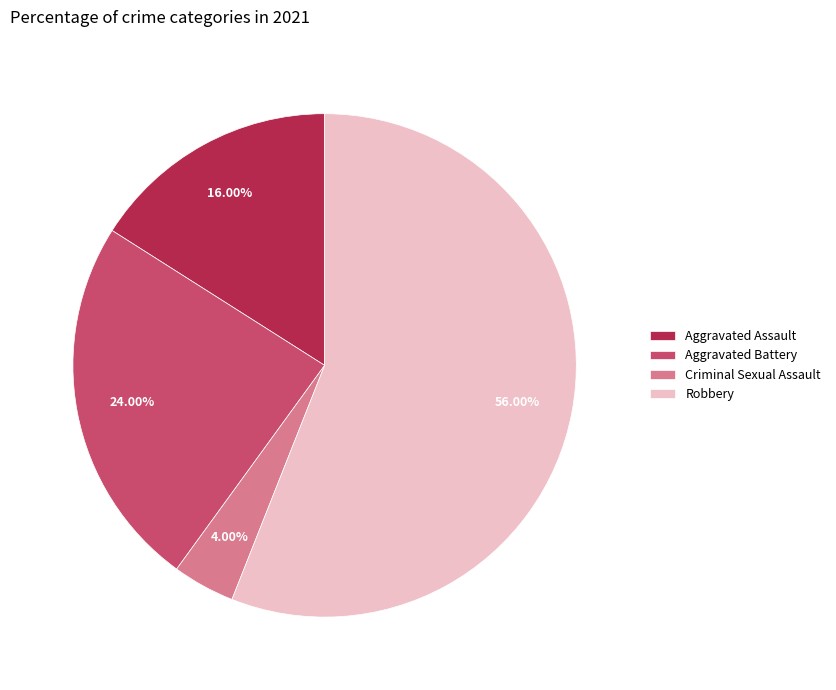

What is the largest slice in the pie chart?

Robbery